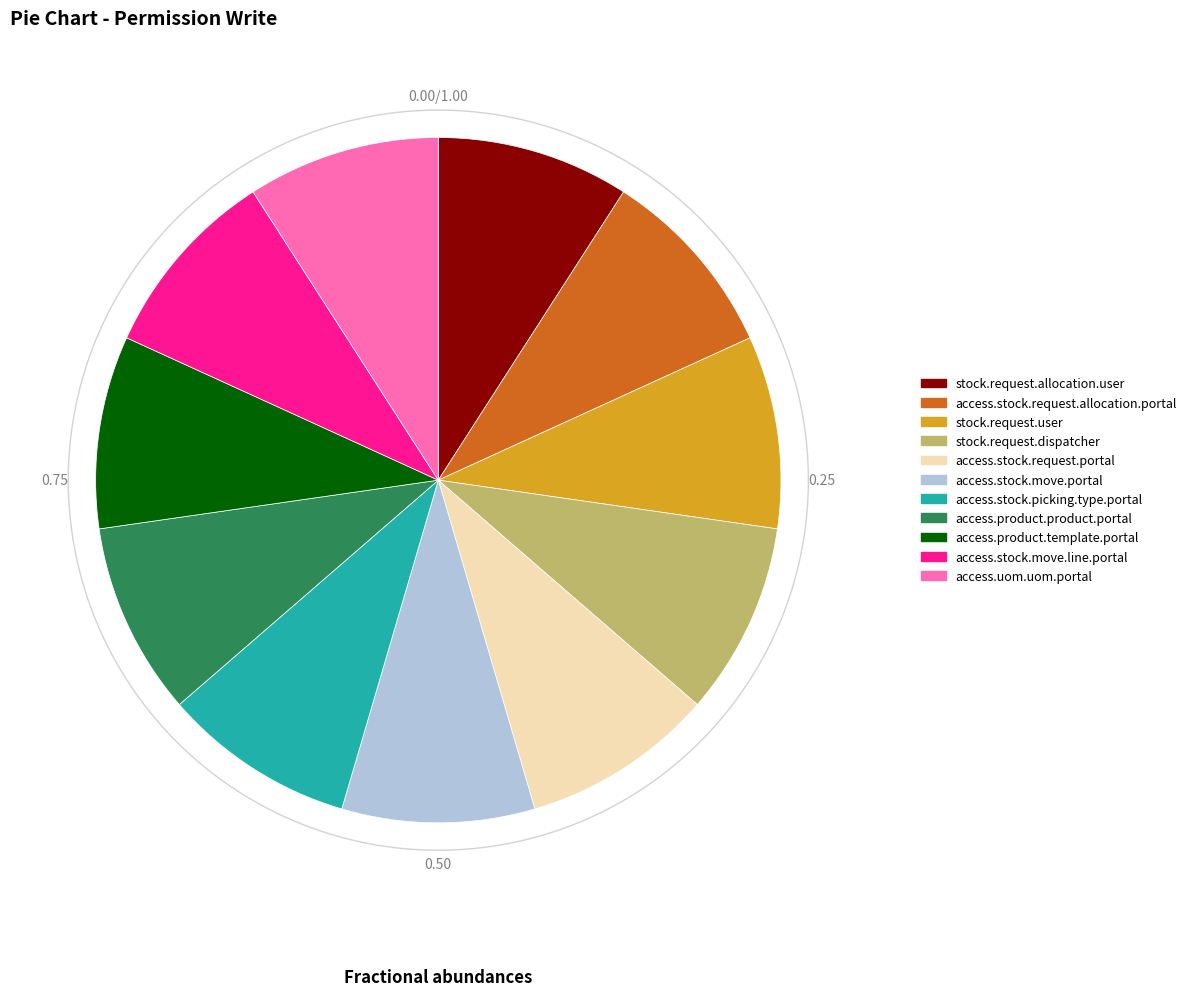

Which slice is the smallest?

stock.request.allocation.user